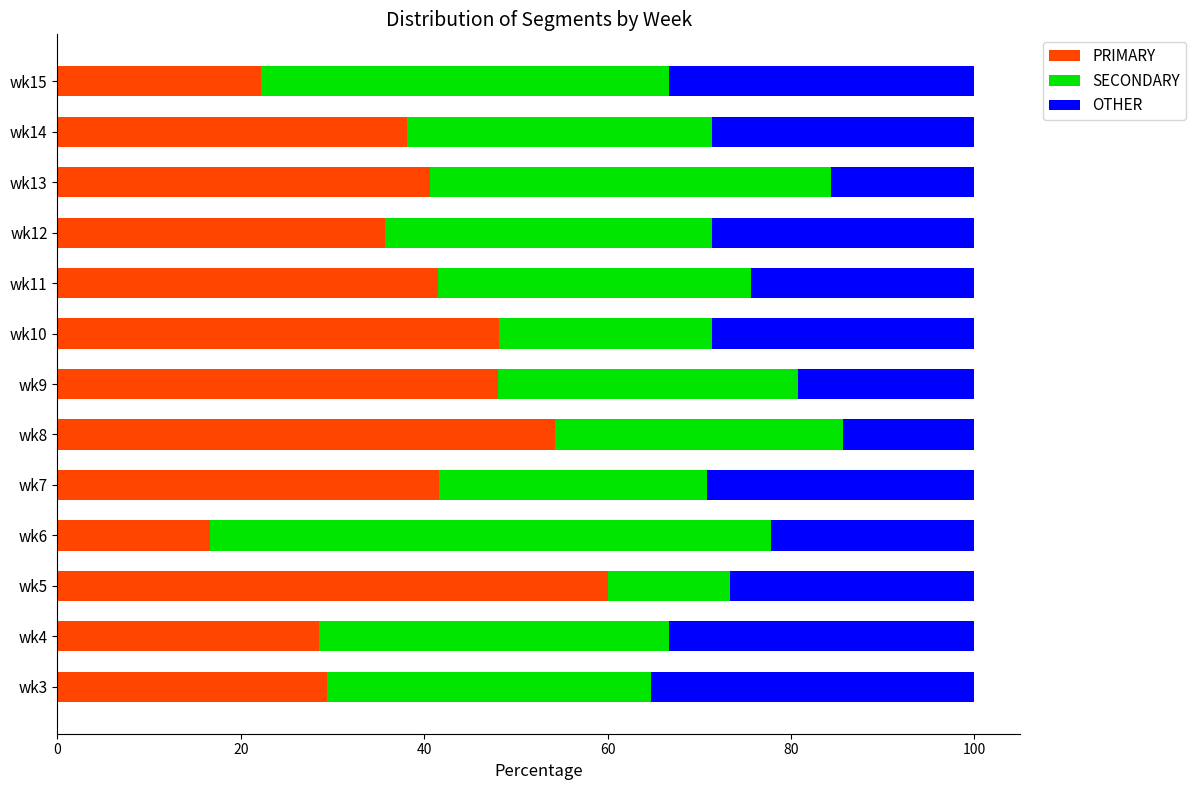

What is the total value across all series at wk3?

100.0